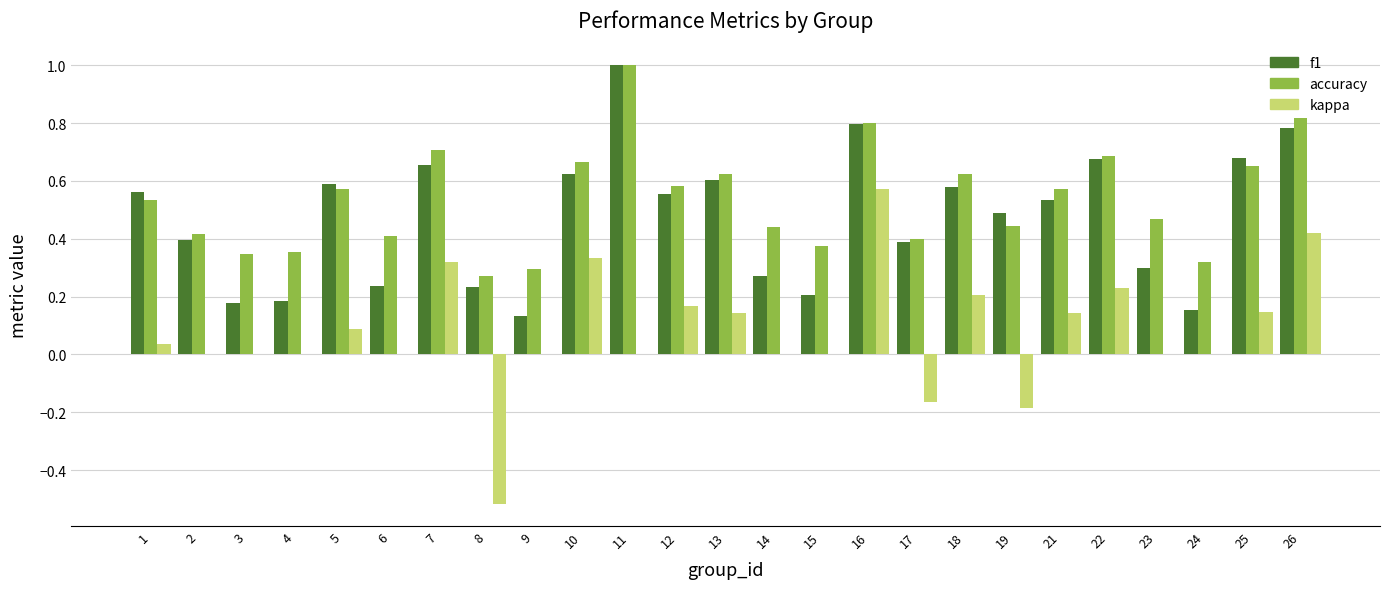

What is the sum of all kappa values?

1.9